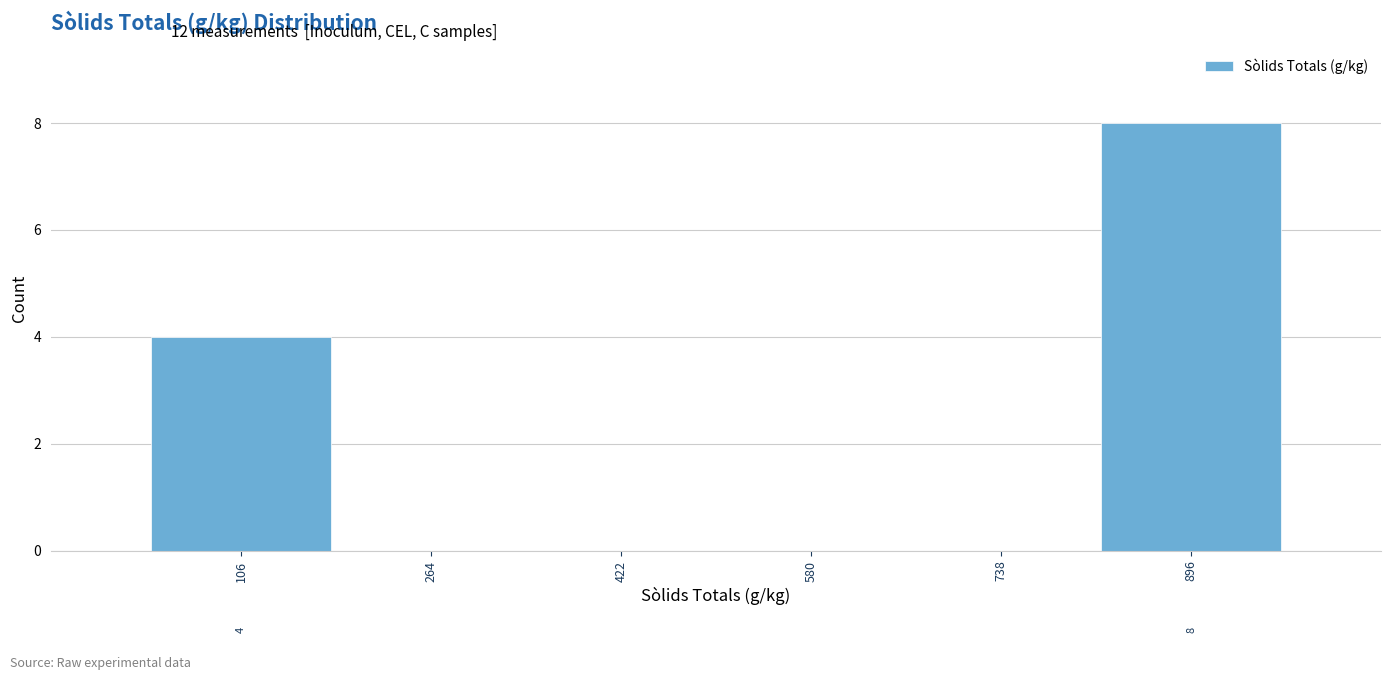

Over which range of the x-axis is the bar tallest?

820 to 980